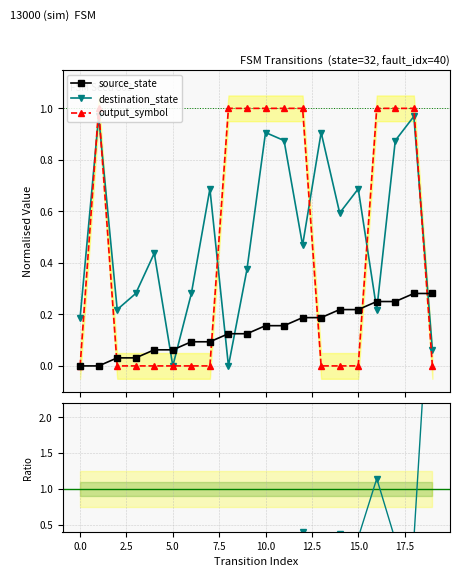

What is the sum of all destination_state values?

10.0